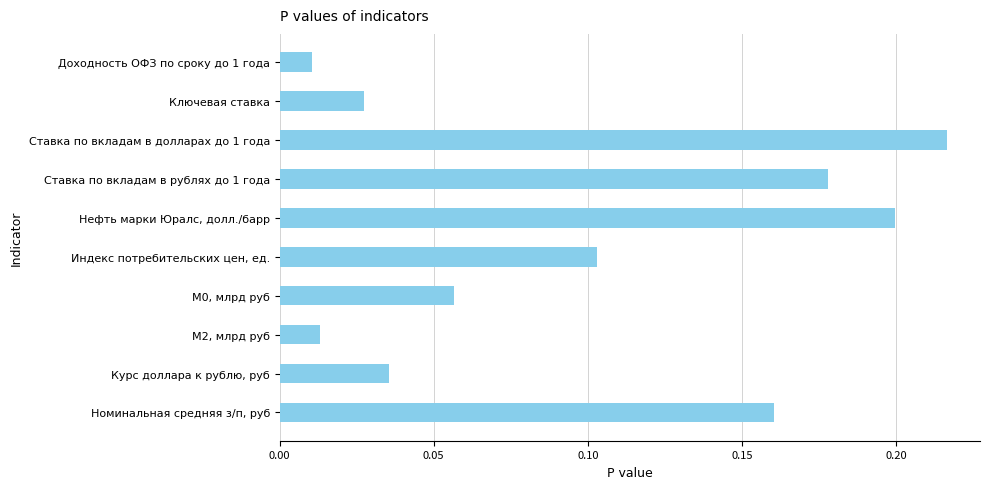

How many bars are there in total?

10